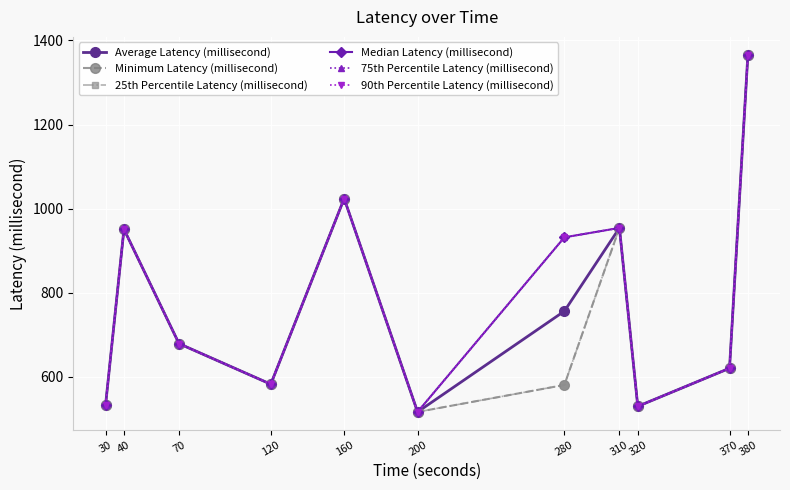

The Average Latency (millisecond) series shows 533.8 at 30. True or false?

True